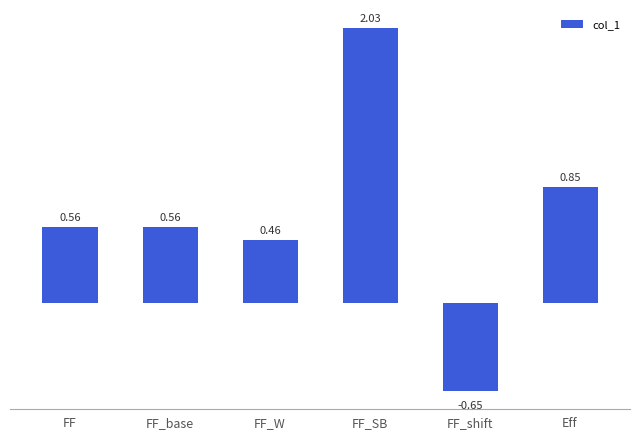

Where does the data first go above 0?

FF